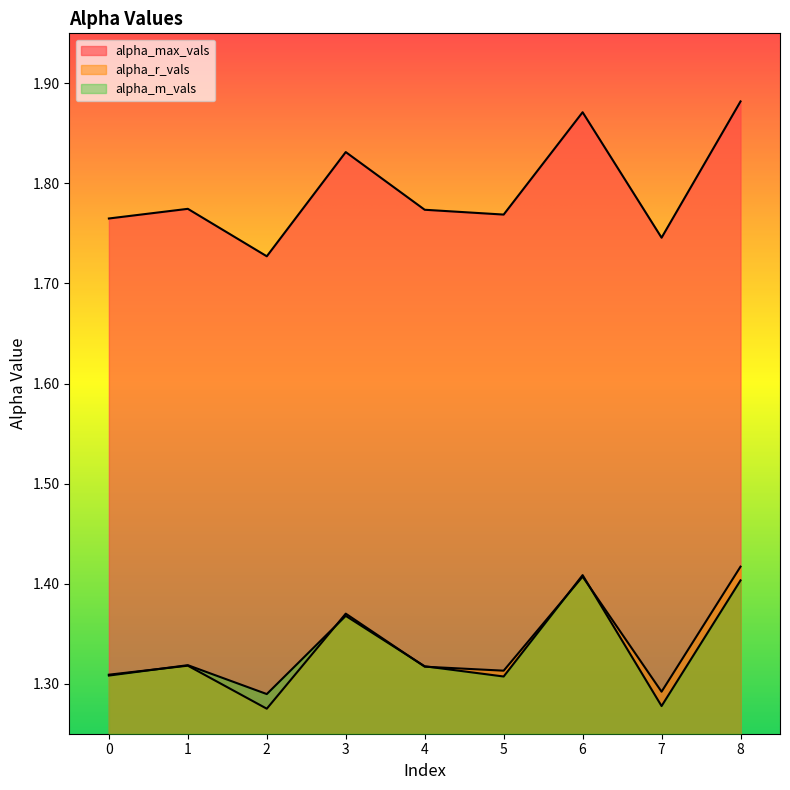

How many interior local valleys does the alpha_max_vals series have?

3